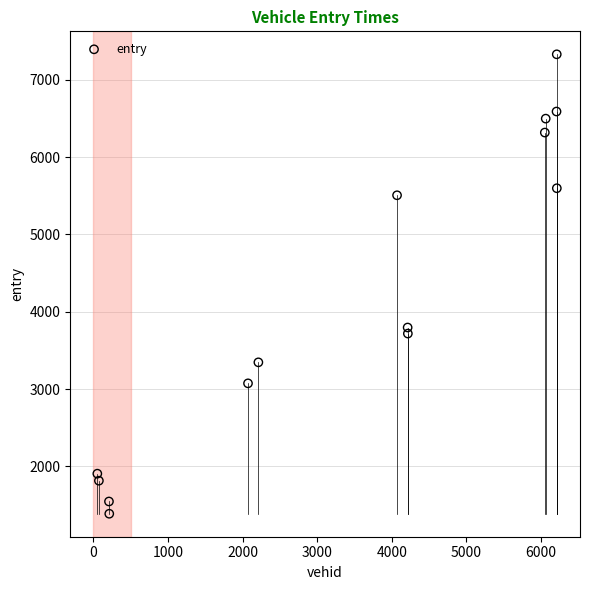

What Y value in the scatter plot is closest to 4358?

3796.6